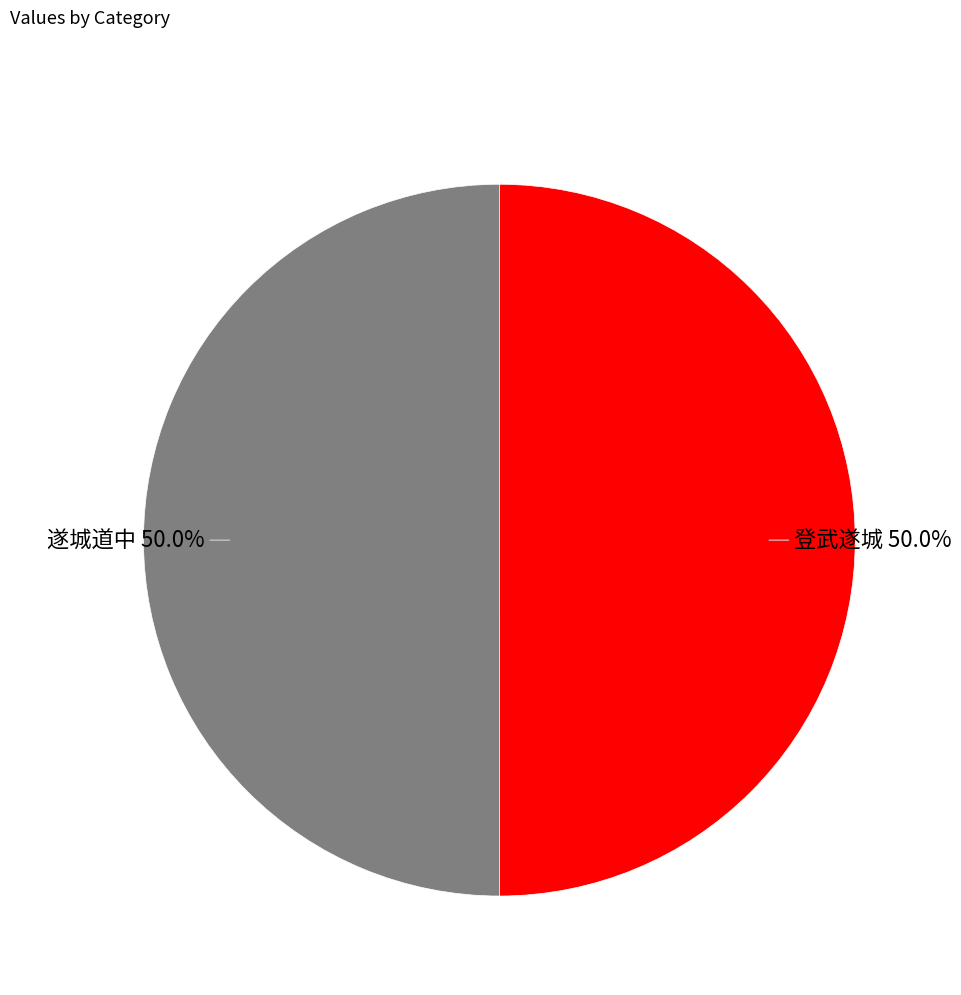

What is the ratio of the value at 遂城道中 to the value at 登武遂城?

1.0